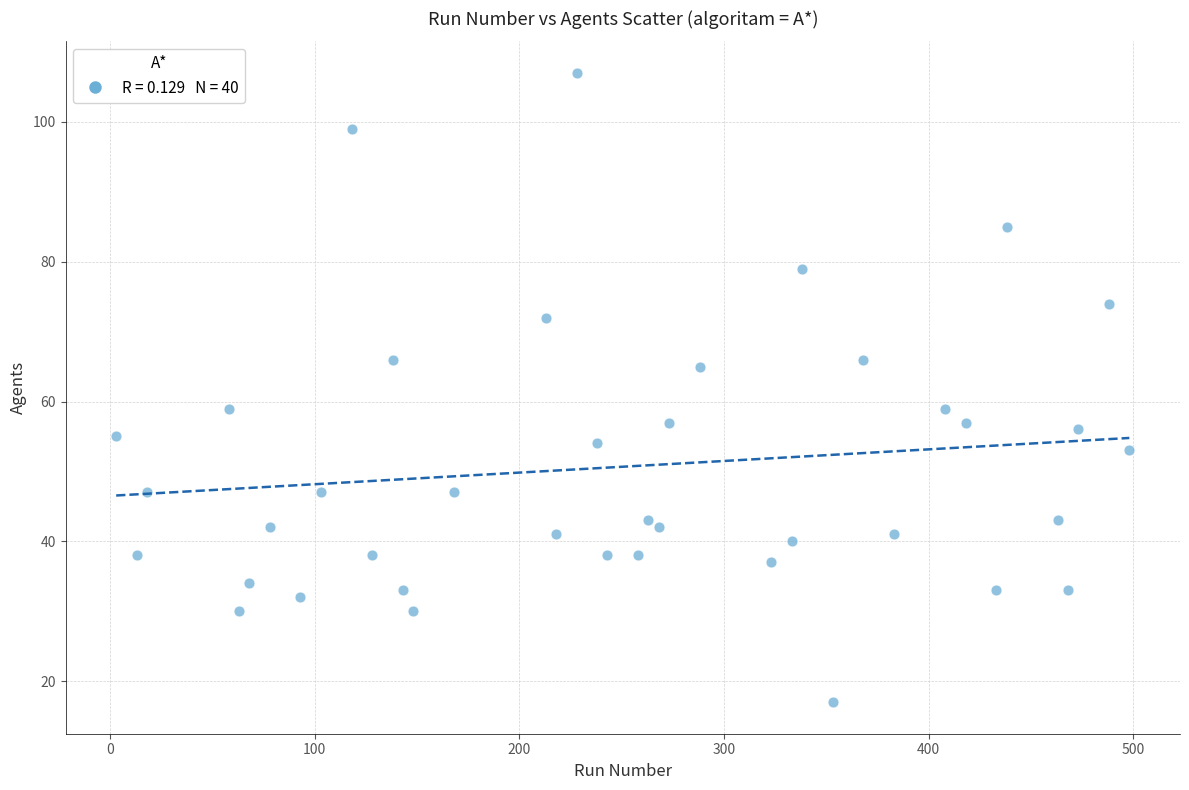

What is the range of X values (max minus min)?

495